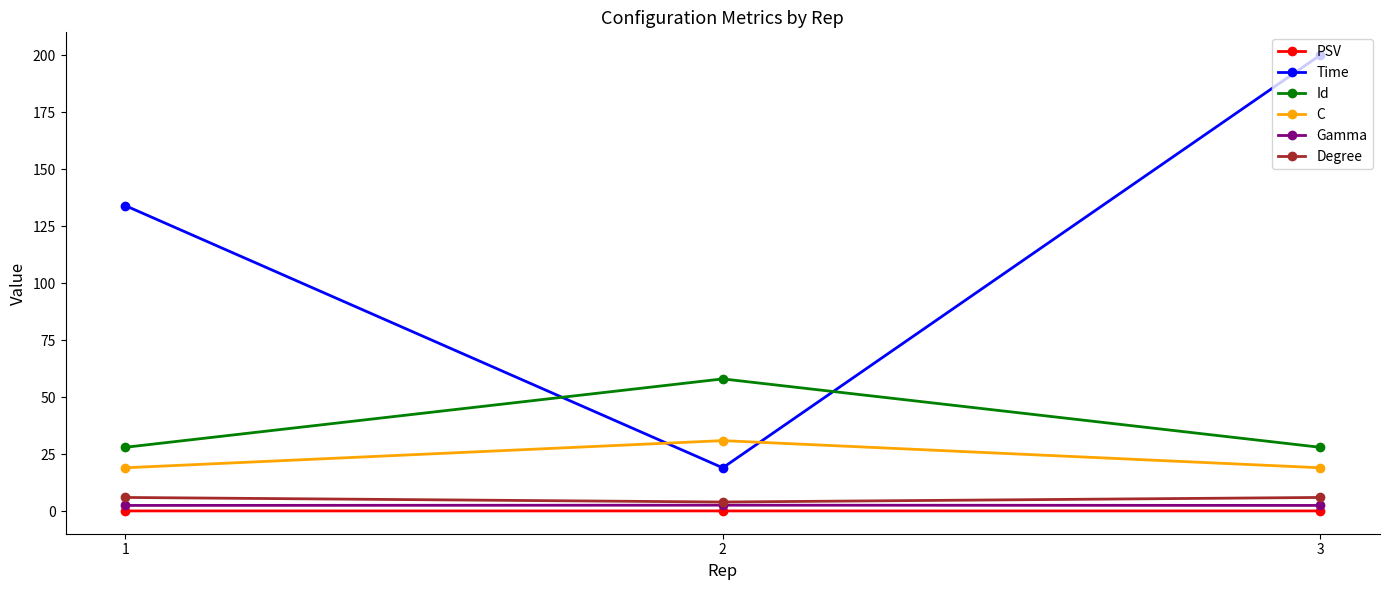

What is the greatest value displayed?

200.0